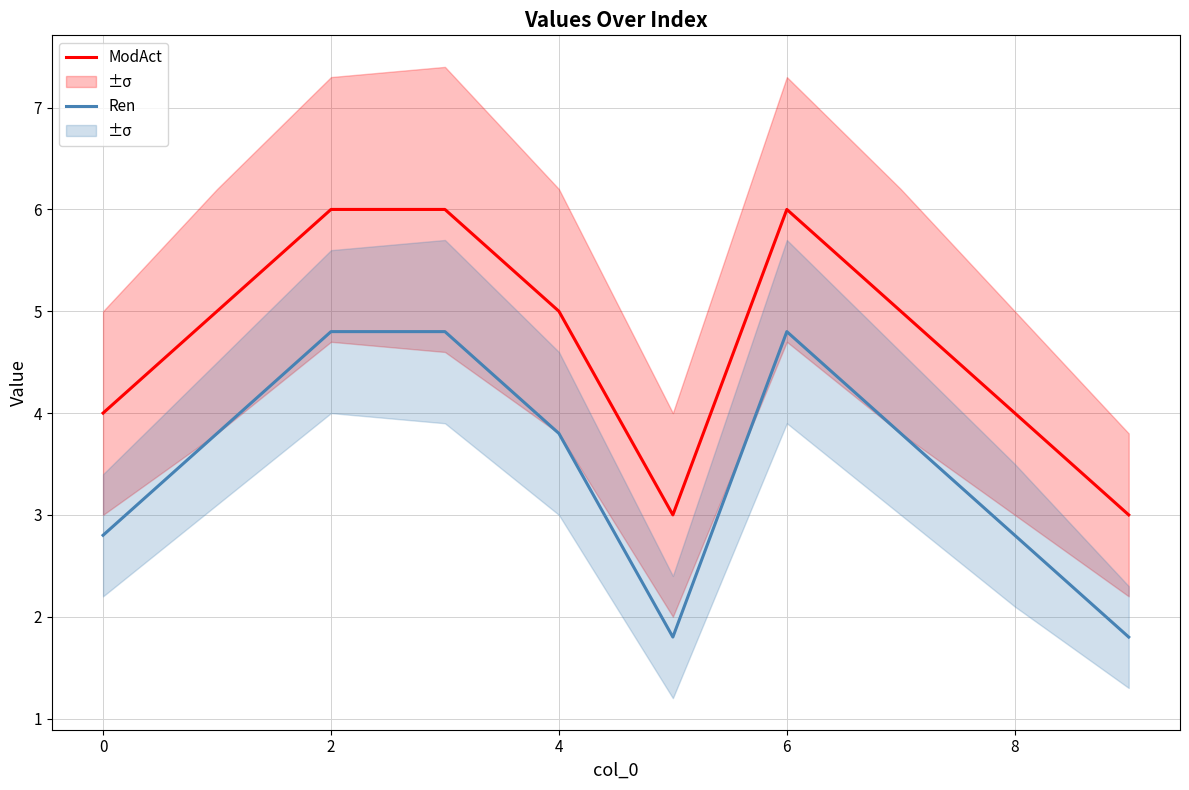

What is the approximate value of Ren at 6?

4.8